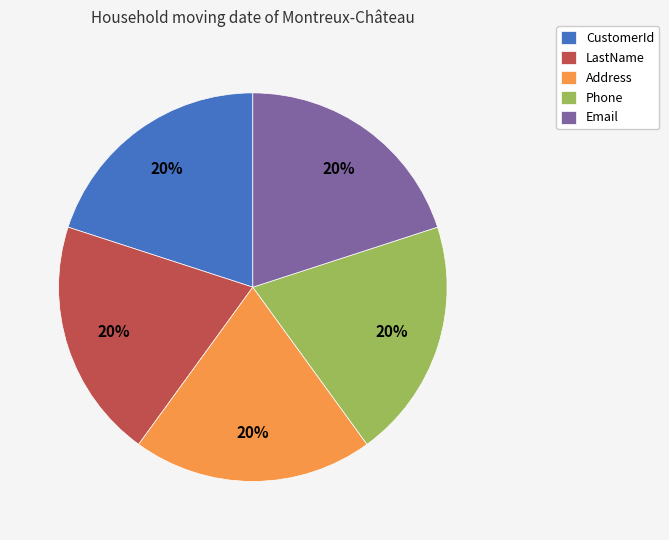

Count the number of slices in the pie.

5